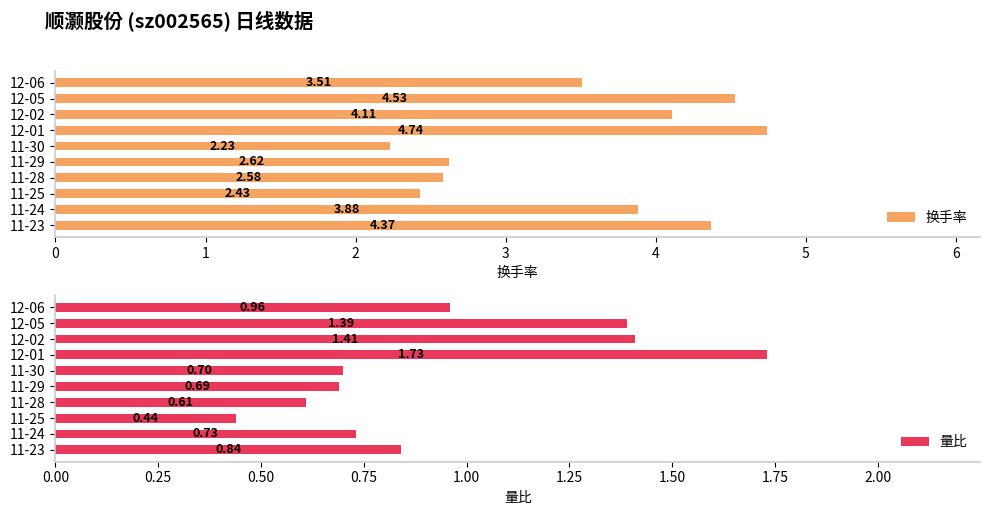

How many distinct data groups are displayed?

2